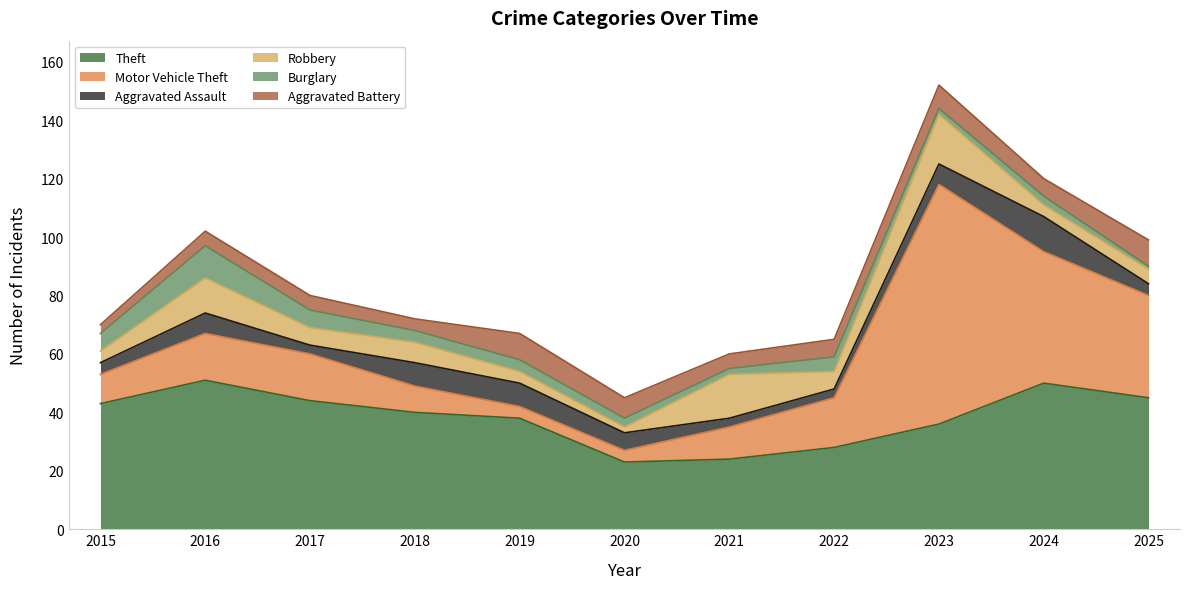

Between 2017 and 2025, which series saw the biggest shift?

Motor Vehicle Theft